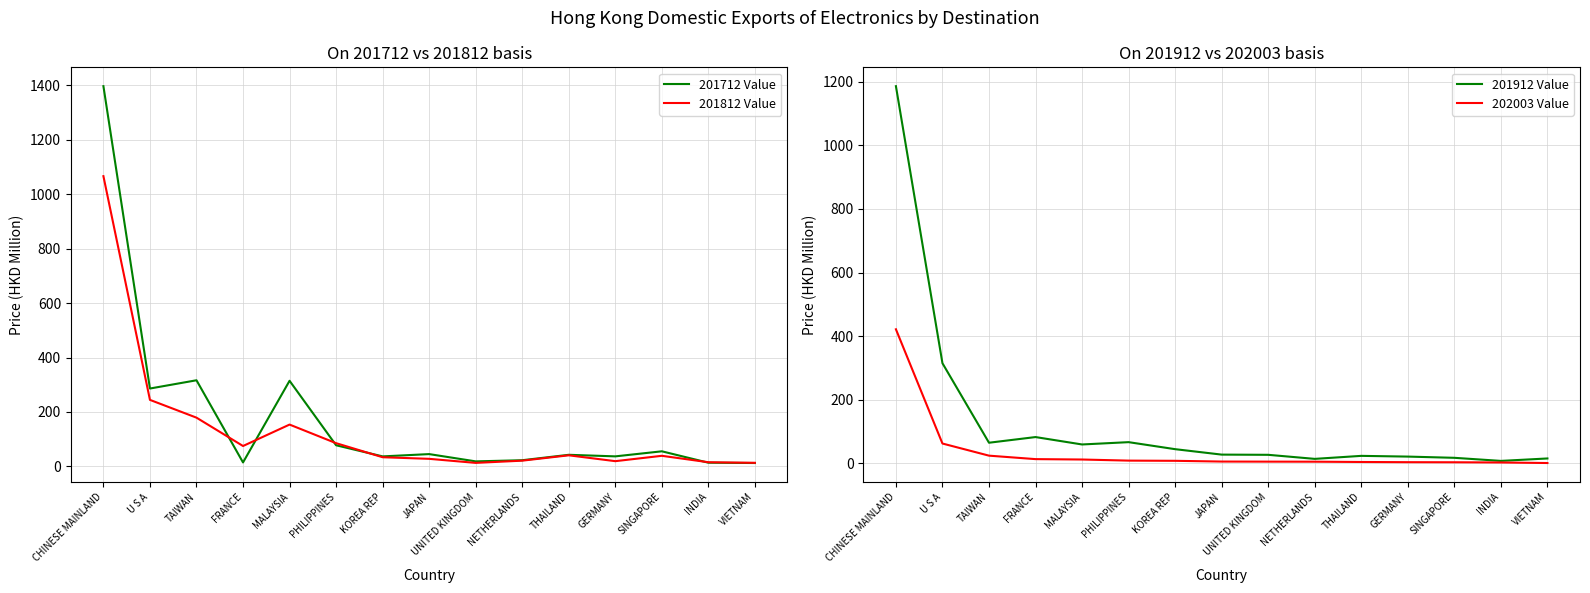

Which series changed the most between JAPAN and SINGAPORE?

201812 Value